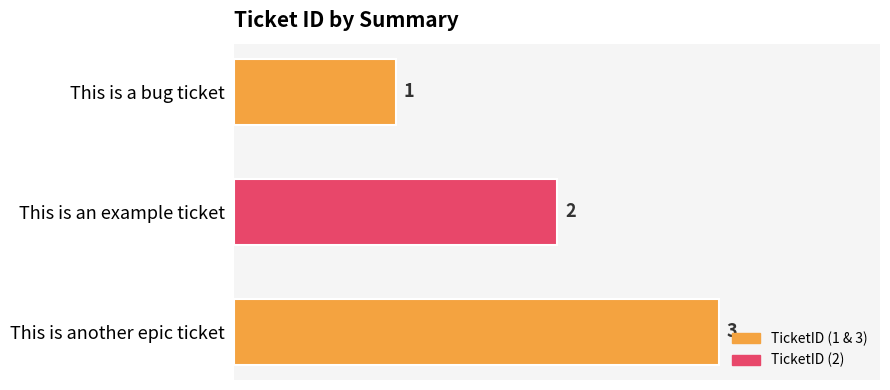

What is the label of the 1st bar from the top?

This is a bug ticket